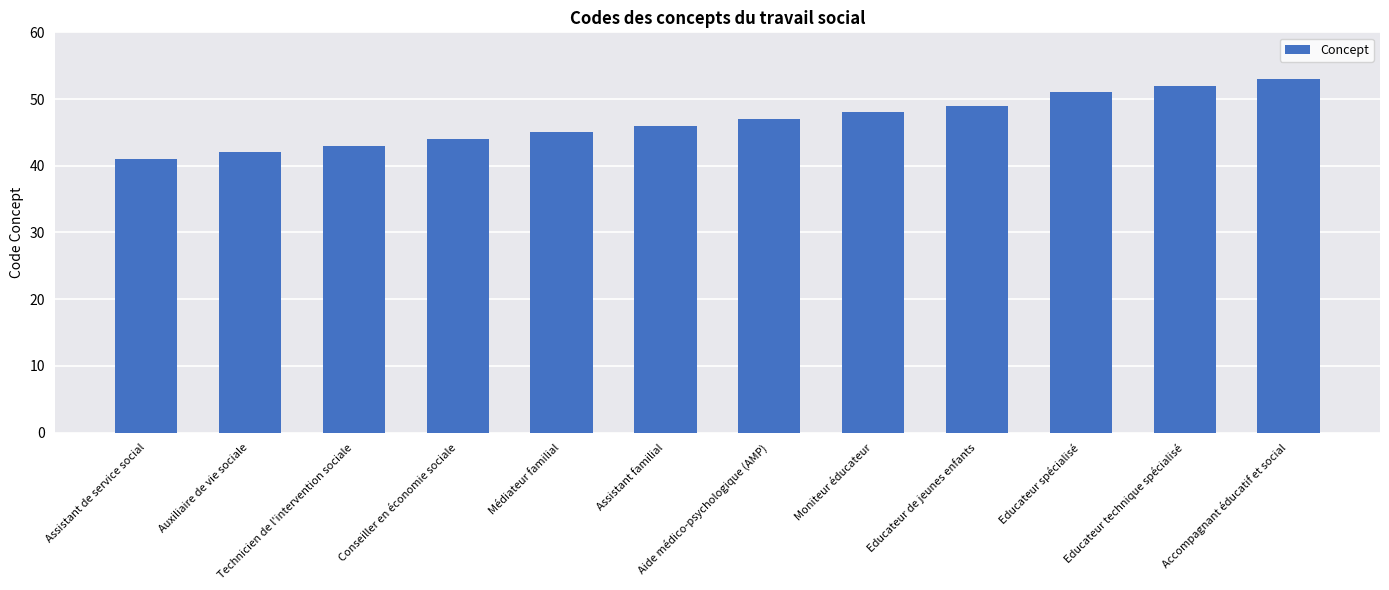

Are the bars grouped side by side (vs. stacked)?

No